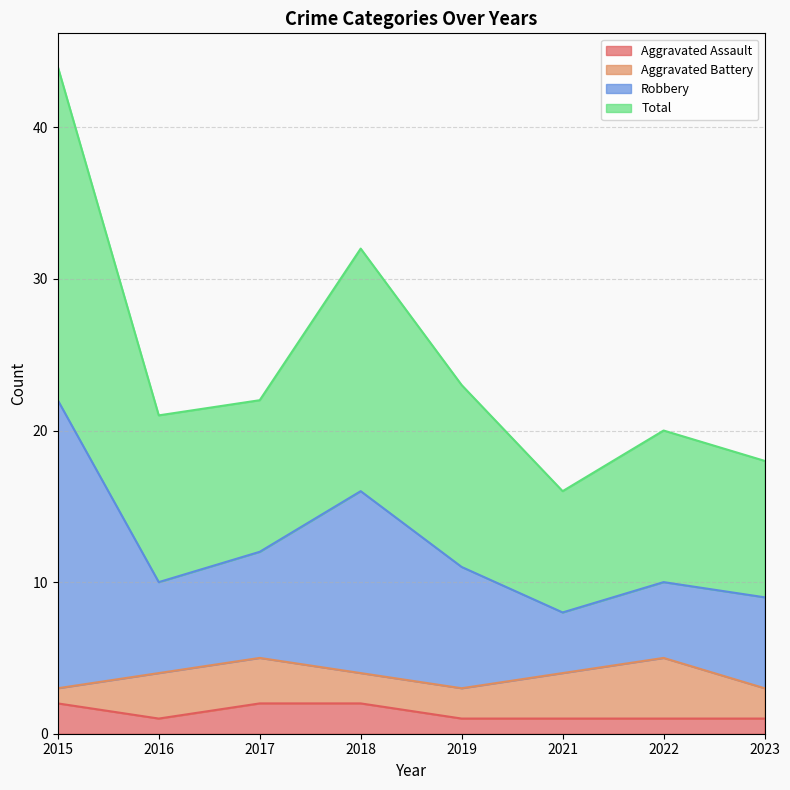

True or false: Robbery and Aggravated Assault intersect in this chart.

False